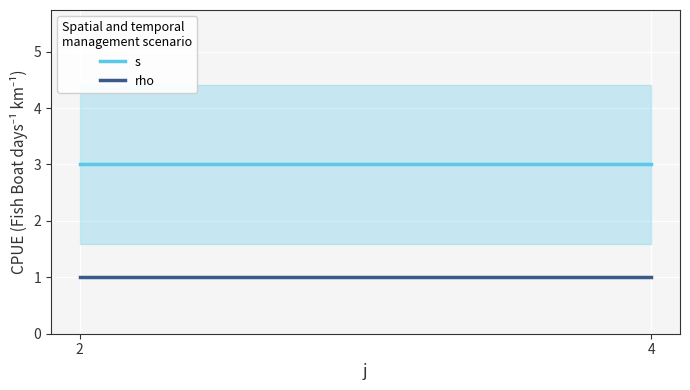

What is the value of the rho point at the 1st from the left?

1